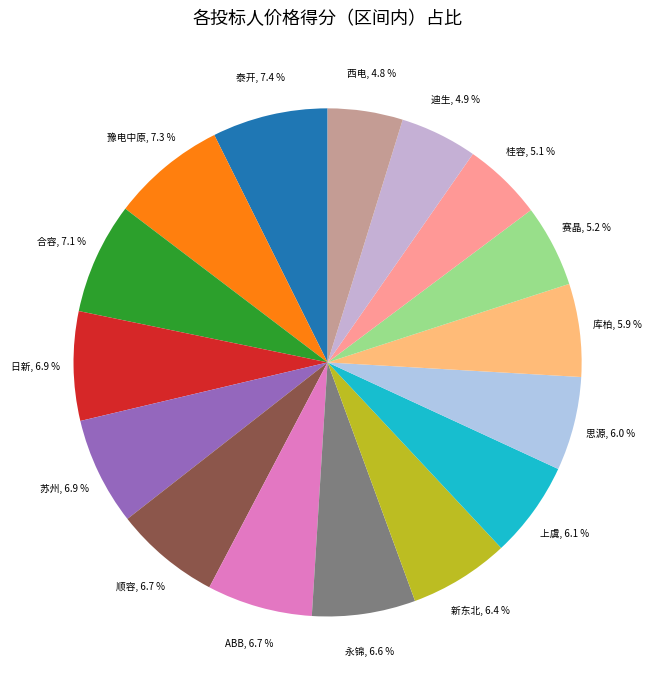

To the nearest percent, what is the difference between the 新东北 and 西电 slice percentages?

2%